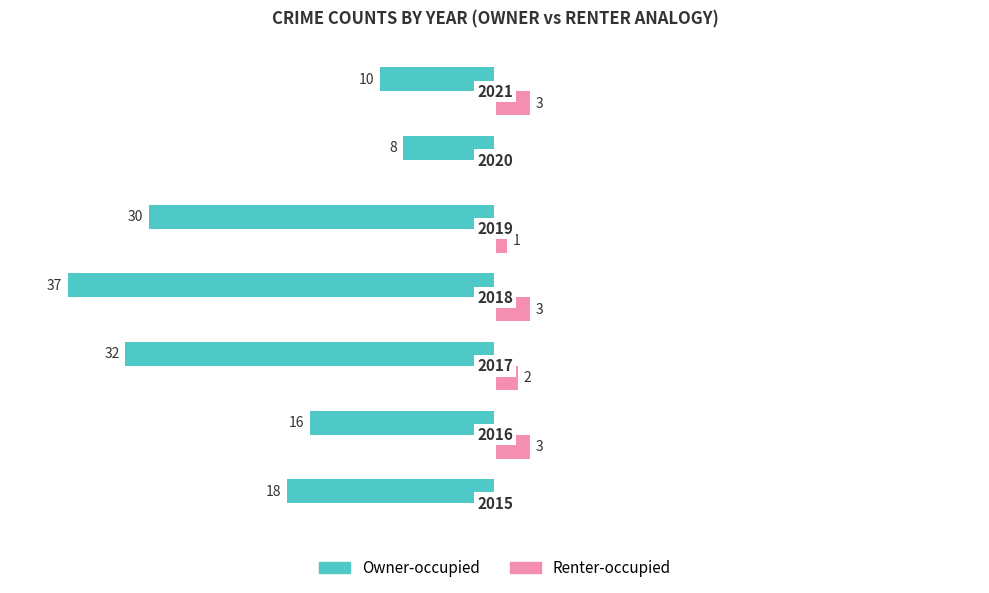

Count the number of categories in the chart.

7